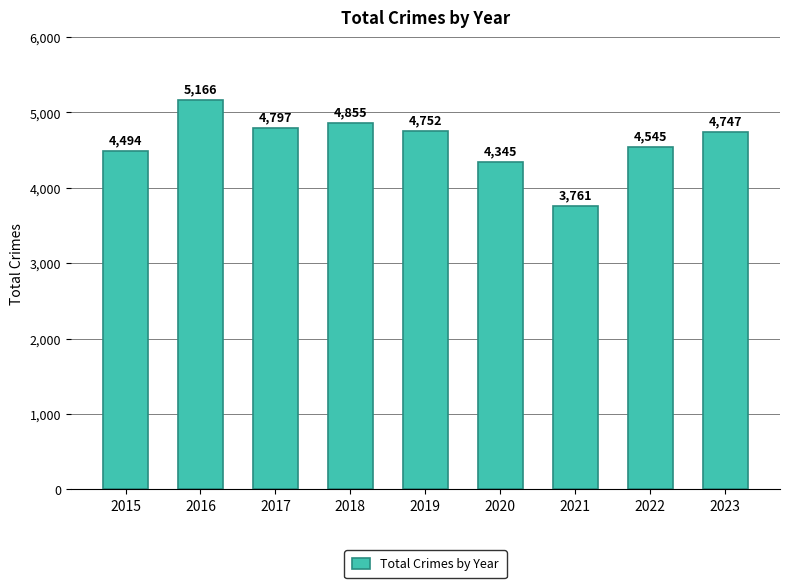

The value at 2015 is 4494. True or false?

True